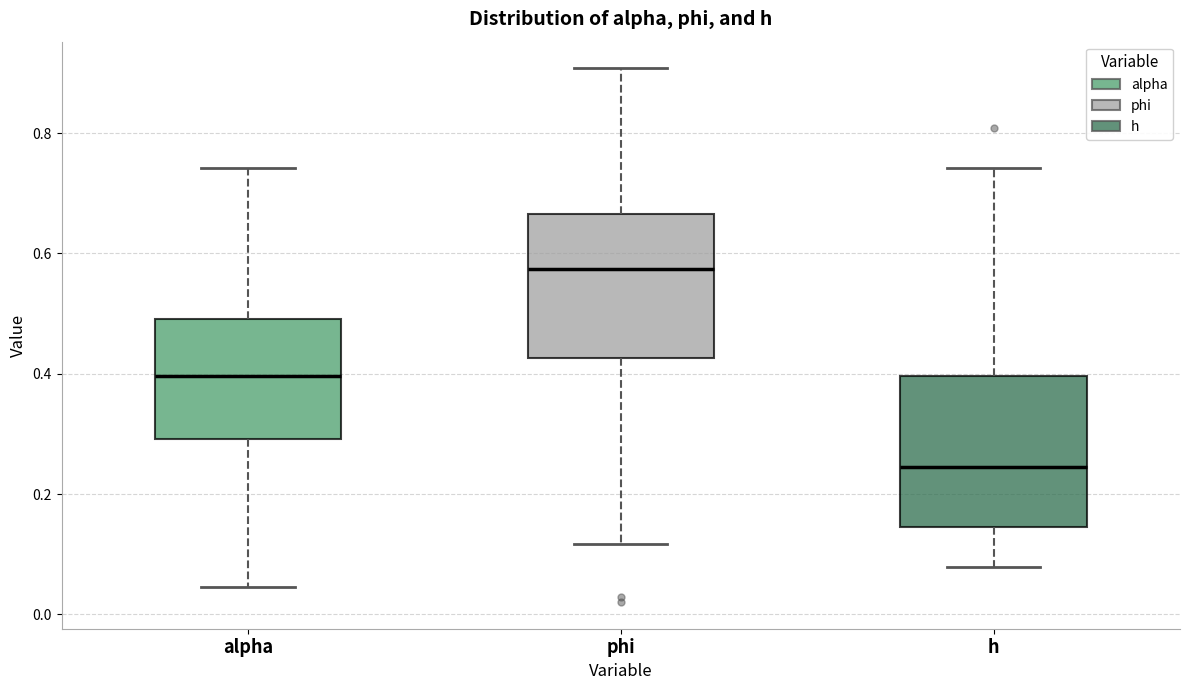

Where is the lower edge of the box for h on the y-axis? The values are not printed on the chart, so give them approximately, as read against the axis.

0.14